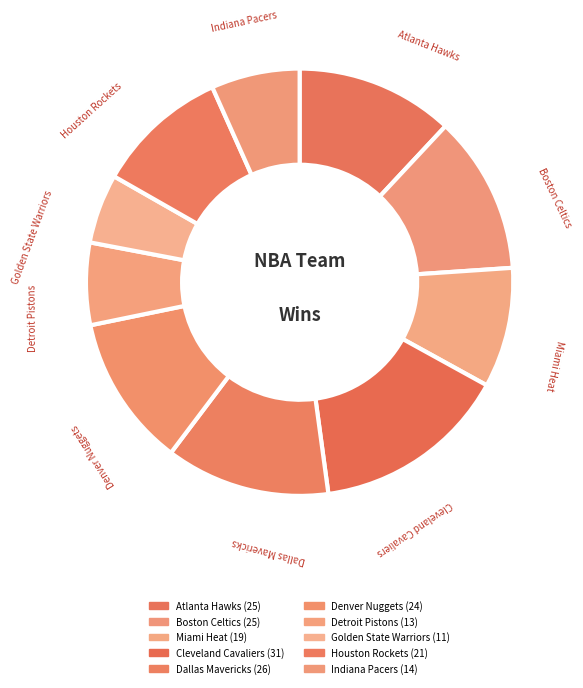

To the nearest percent, what is the difference between the Detroit Pistons and Atlanta Hawks slice percentages?

6%